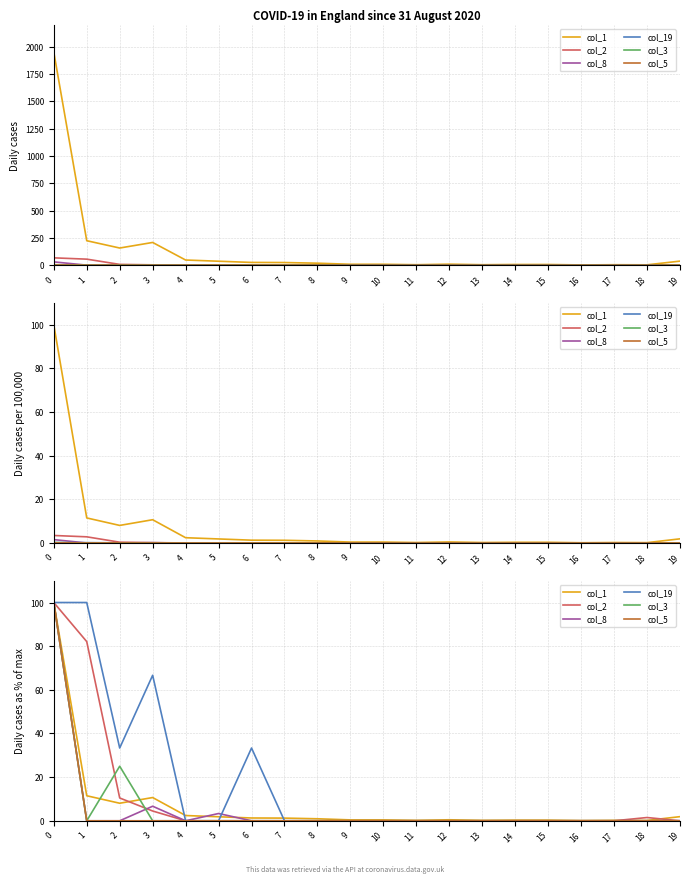

List the labels in order of col_3 value, smallest first.

1, 3, 4, 5, 6, 7, 8, 9, 10, 11, 12, 13, 14, 15, 16, 17, 18, 19, 2, 0